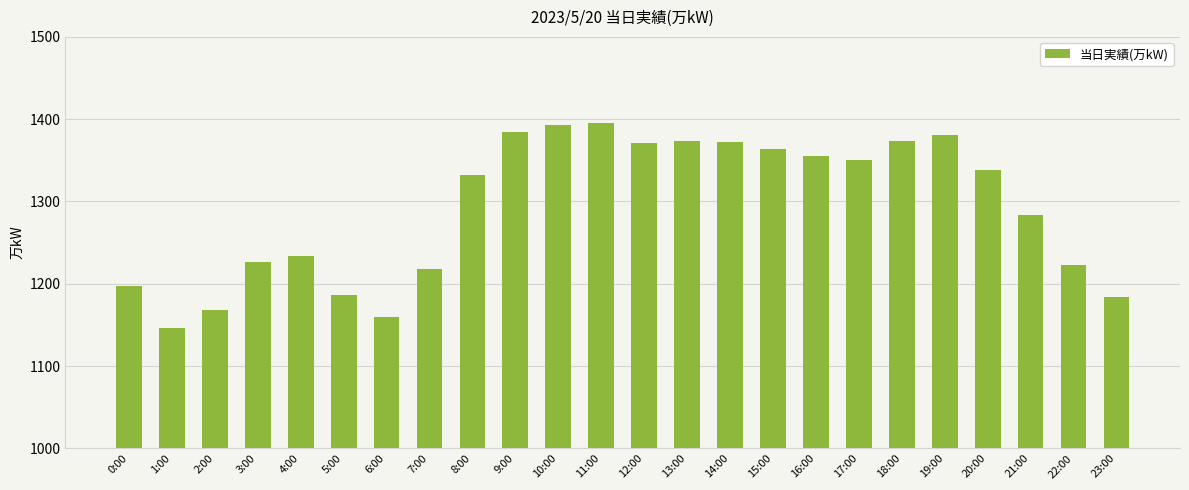

Which category has the lowest value across all series?

1:00